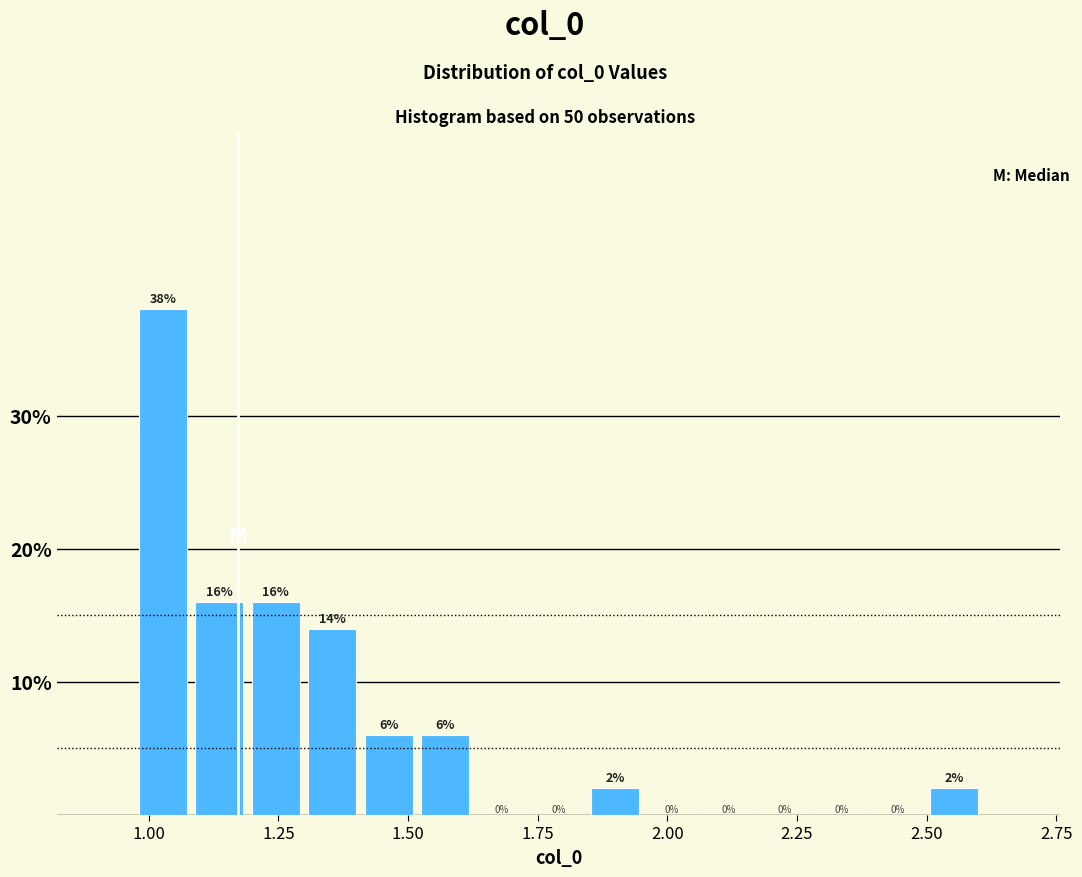

Read against the x-axis, roughly where is the centre of the tallest bar?

1.05